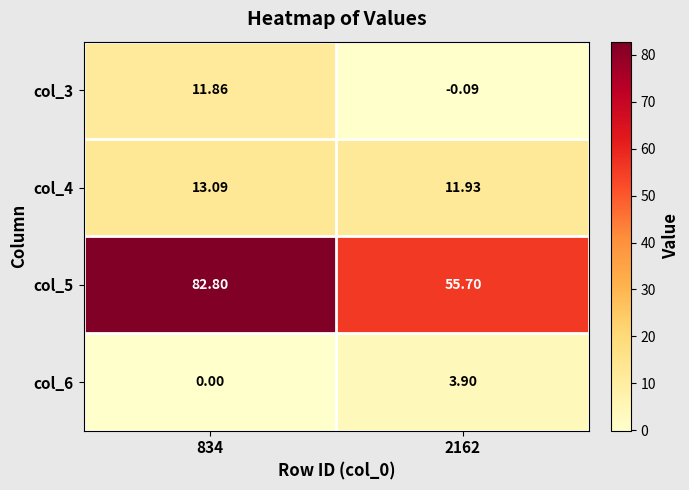

Is the value of col_5 at 2162 greater than the value of col_3 at 2162?

Yes